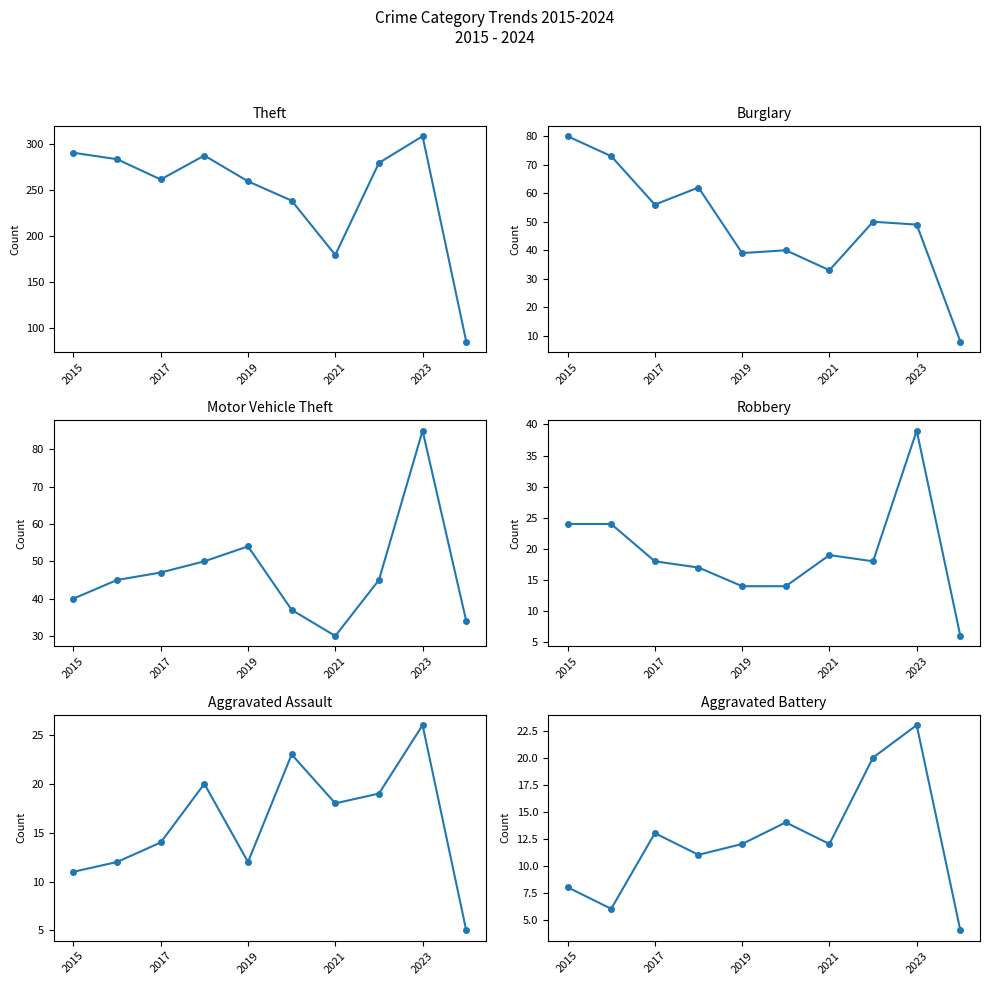

What is the difference between the highest and lowest values at 2017?

248